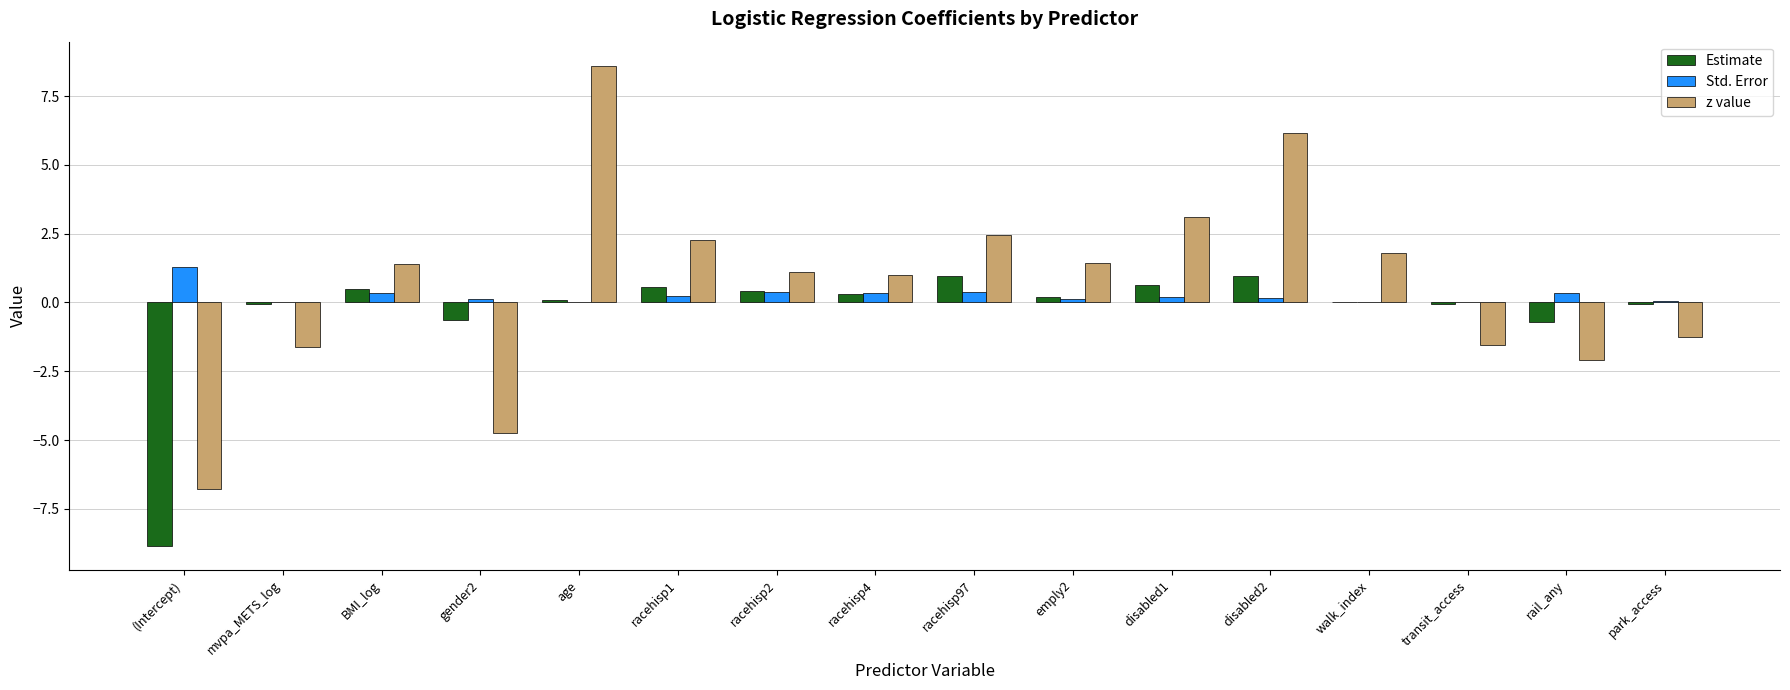

At which label does z value reach its peak?

age